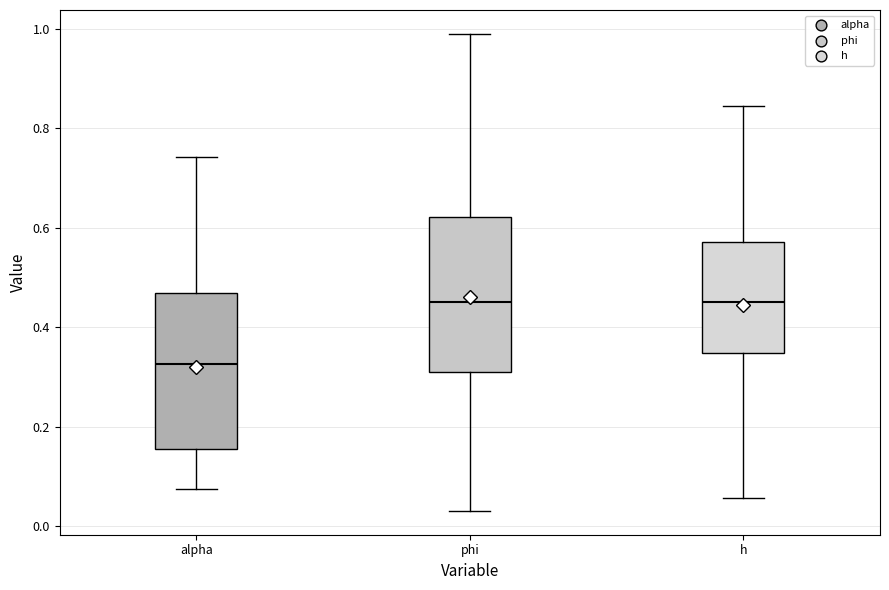

Reading left to right, read every box against the y-axis: the position of its median line, the range the box covers, and the ends of its whiskers. The values are not printed on the chart, so give them approximately, as read against the axis.

alpha: median 0.32, box 0.16 to 0.46, whiskers 0.08 to 0.74
phi: median 0.46, box 0.30 to 0.62, whiskers 0.04 to 0.98
h: median 0.46, box 0.34 to 0.58, whiskers 0.06 to 0.84